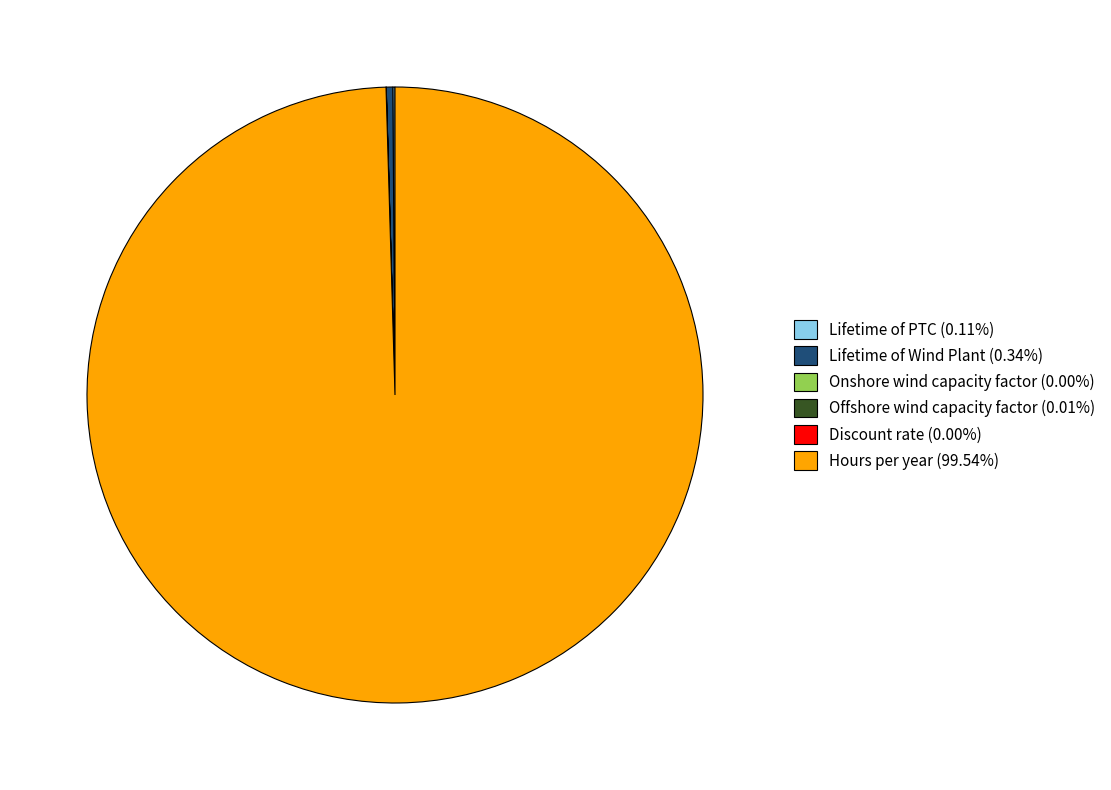

Is Hours per year (99.54%) the majority of the pie?

Yes